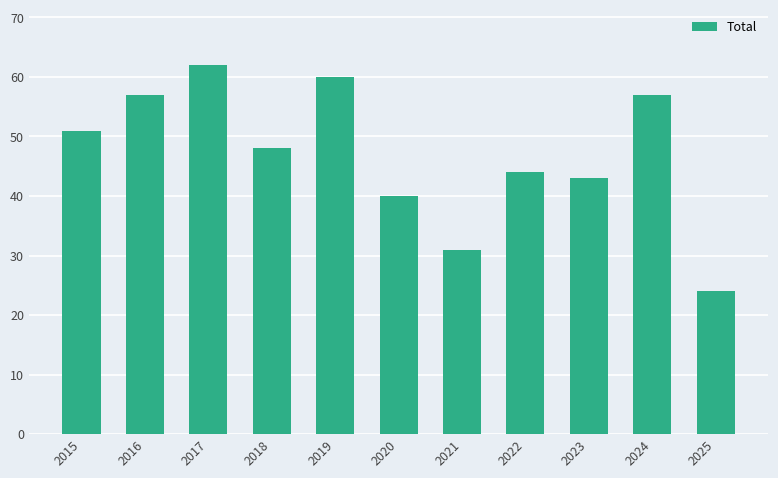

What is the value of the 8th bar from the left?

44